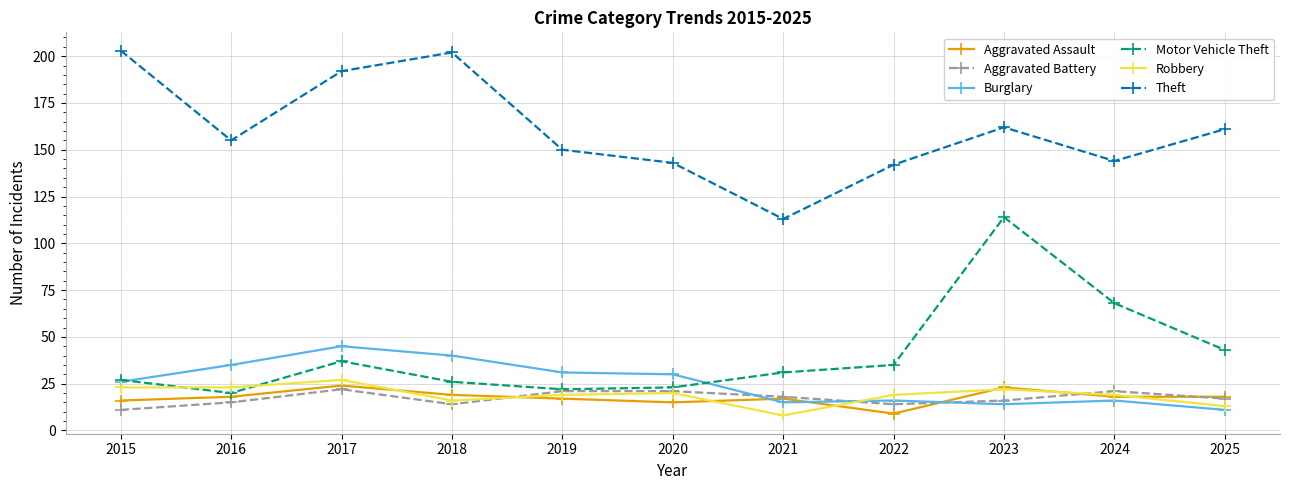

How many intersections are there between Motor Vehicle Theft and Robbery?

2